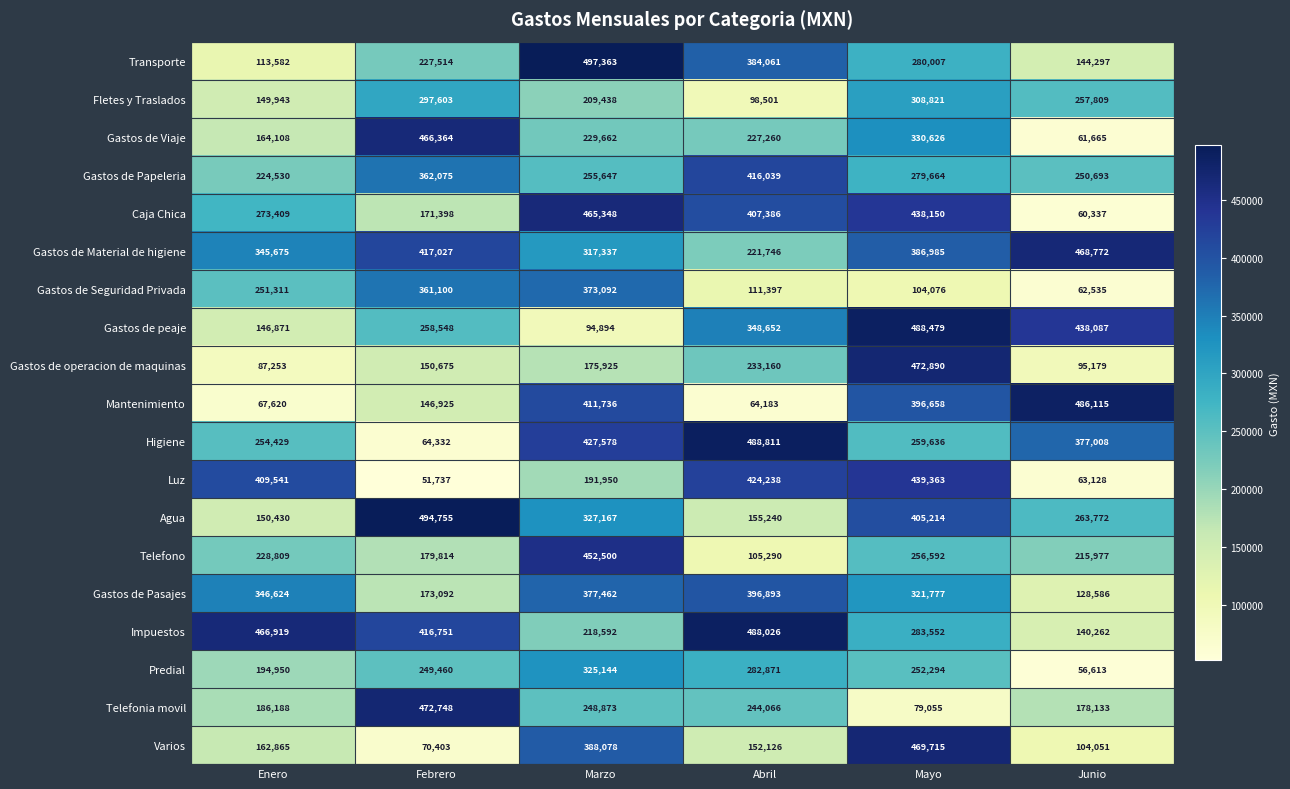

Between Febrero and Abril, which series saw the biggest shift?

Higiene